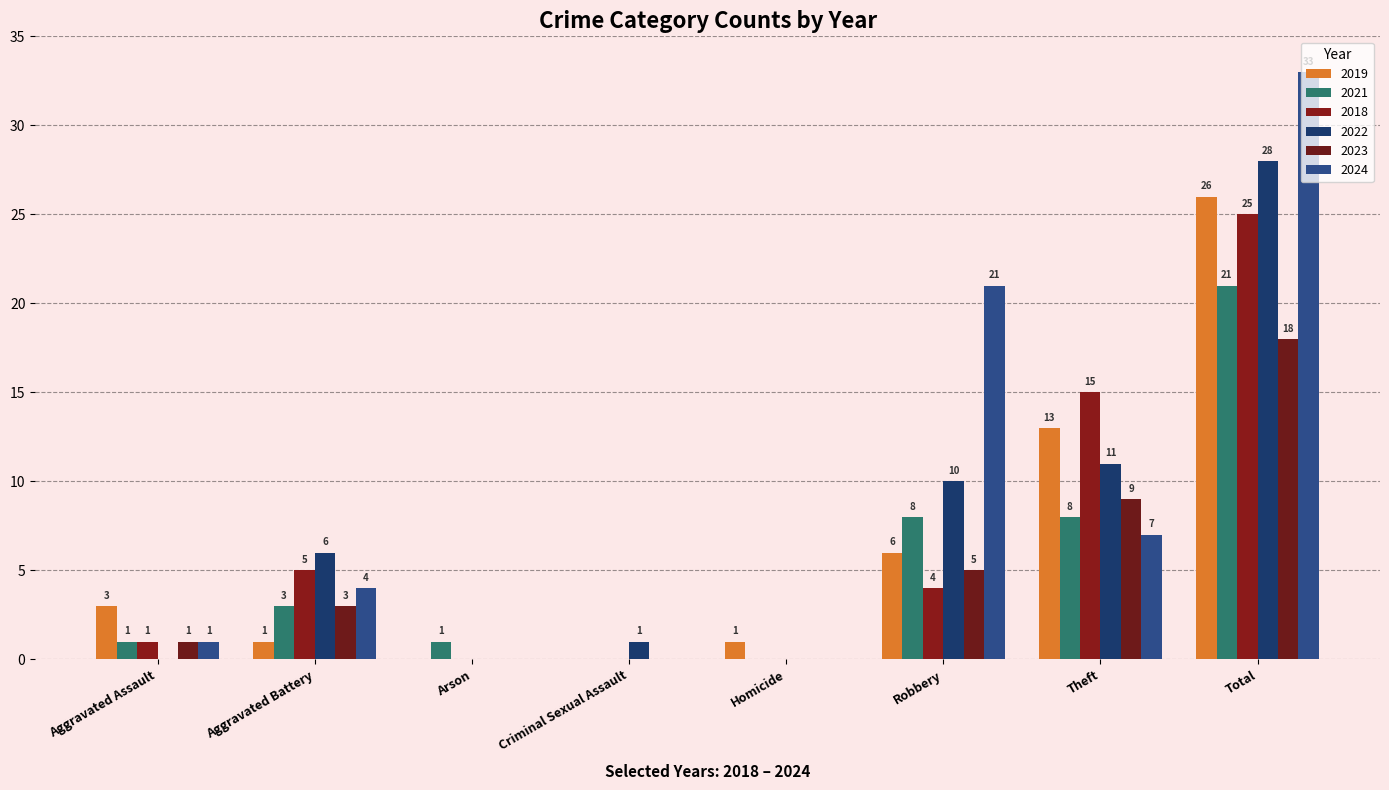

What is the total value across all series at Arson?

1